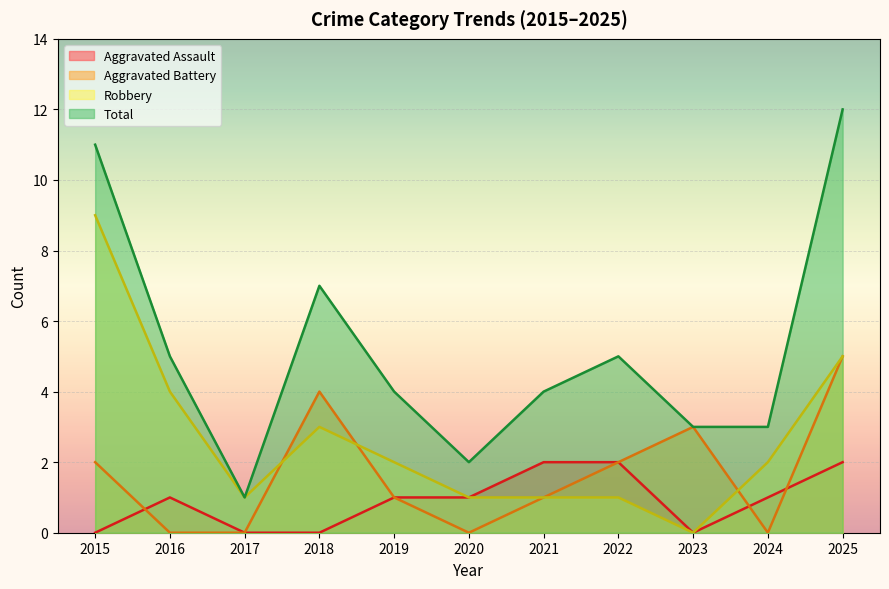

How many interior local valleys does the Aggravated Assault series have?

1